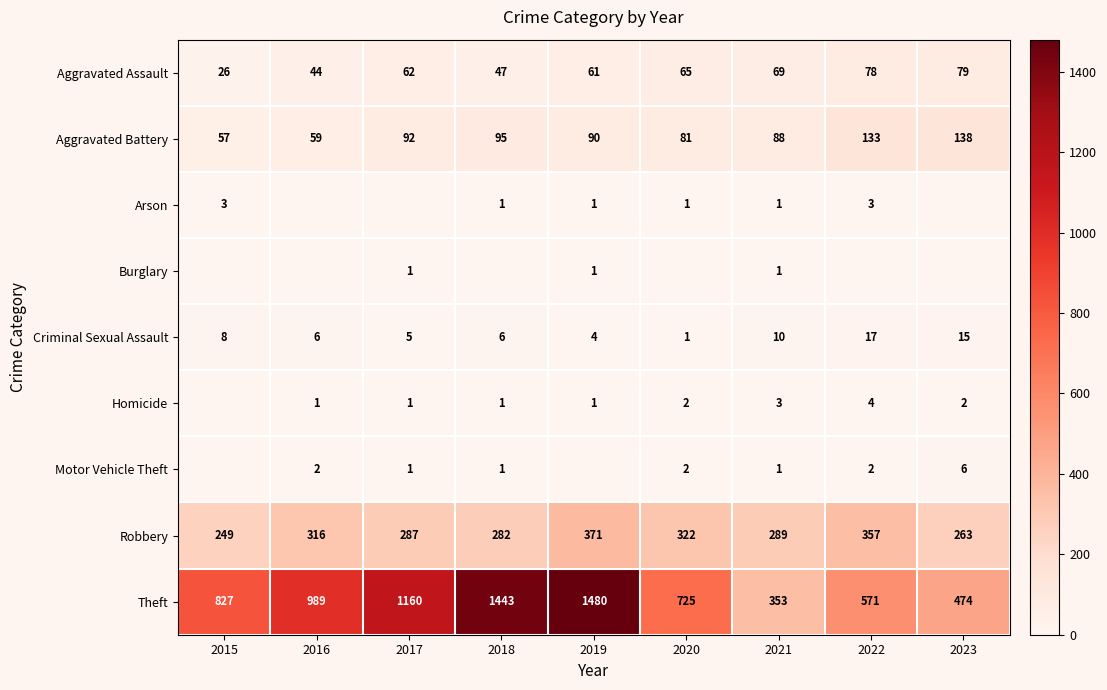

What is the difference between the maximum and second lowest values in the Theft series?

1006